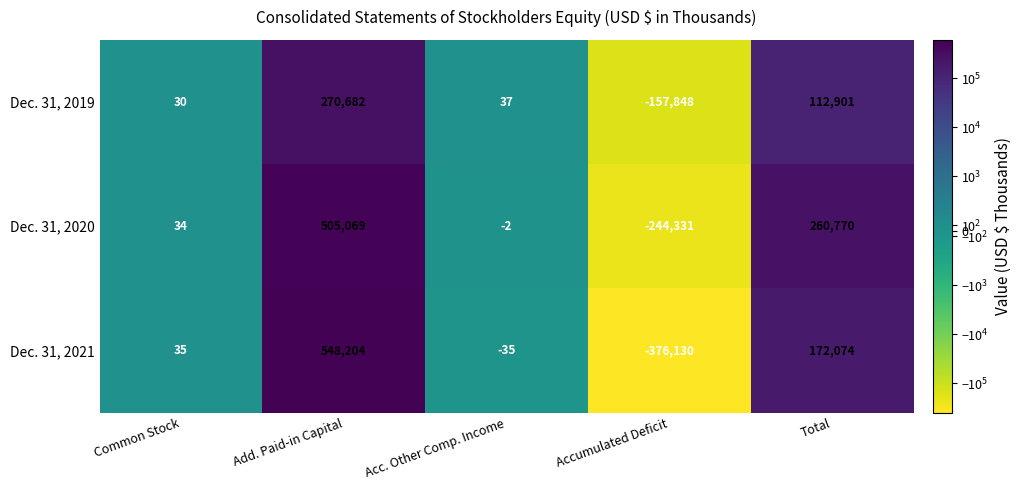

At which category does the chart reach its peak across all series?

Add. Paid-in Capital